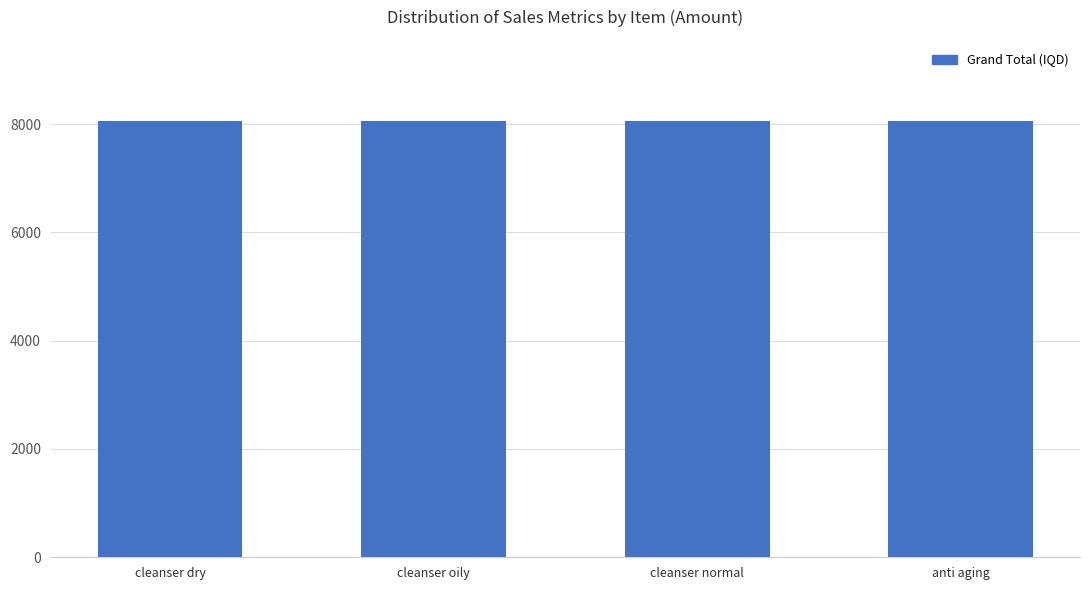

What is the ratio of the value at anti aging to the value at cleanser dry?

1.0